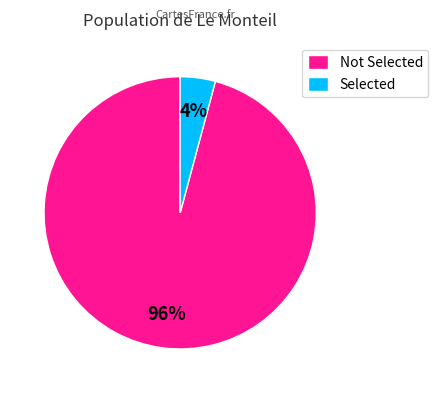

Rank the categories by value from lowest to highest.

Selected, Not Selected